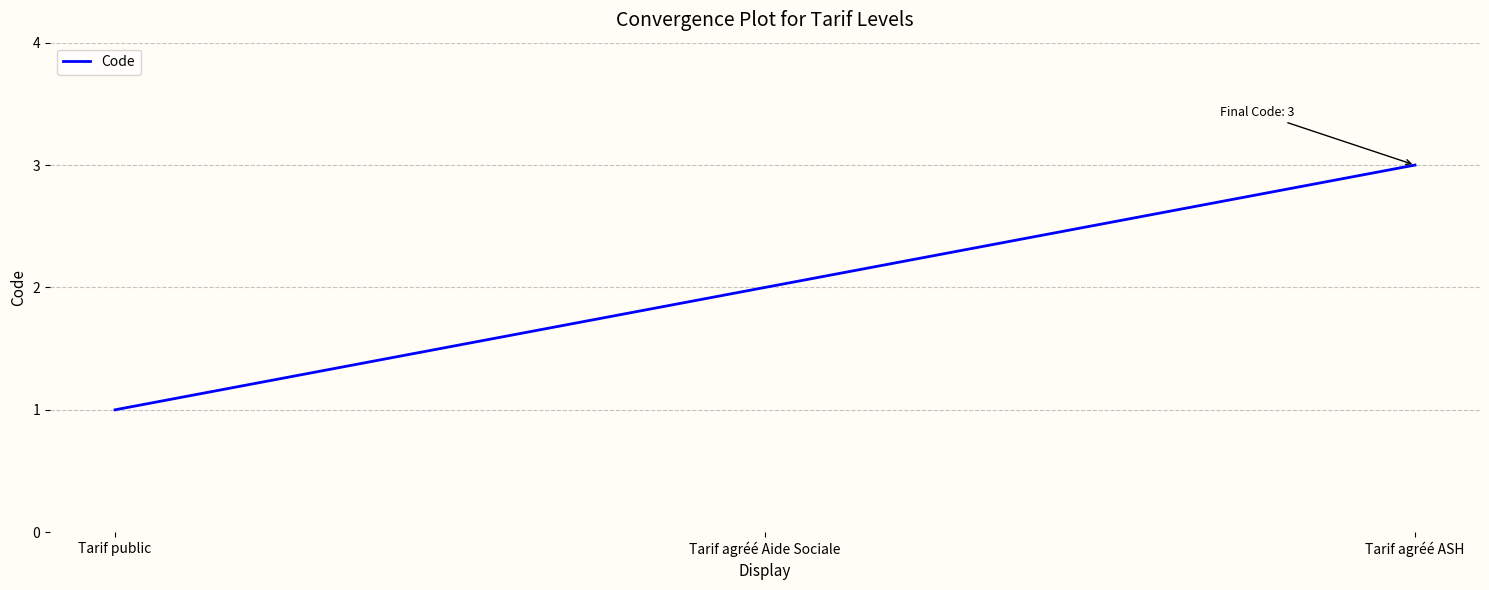

What is the average value?

2